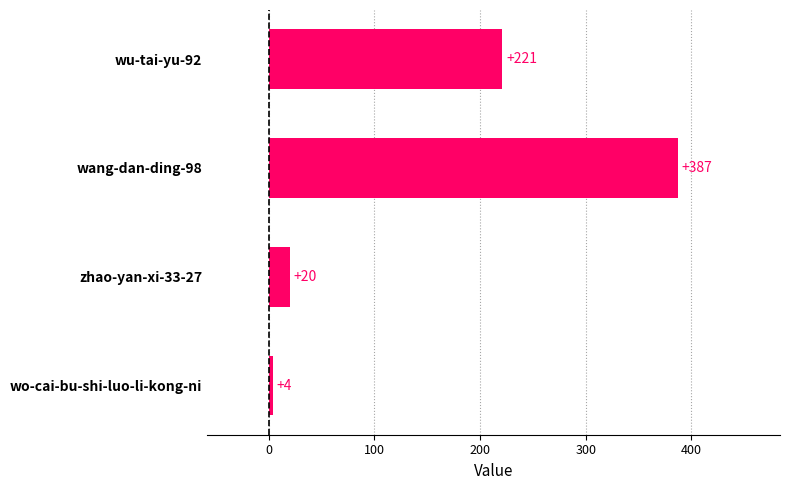

What is the sum of the values at wang-dan-ding-98 and zhao-yan-xi-33-27?

407